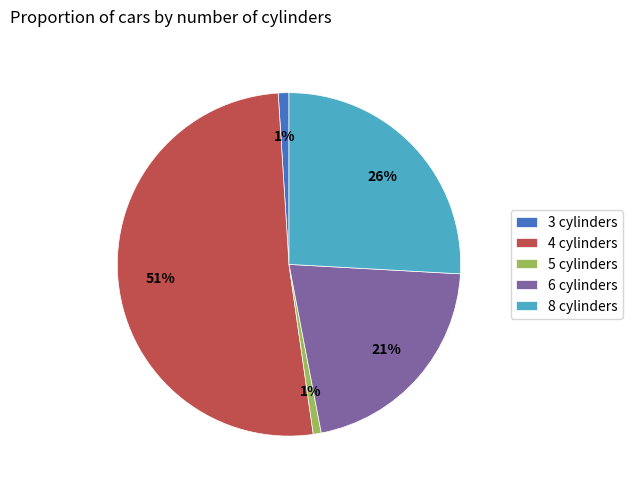

How many slices are in this pie chart?

5